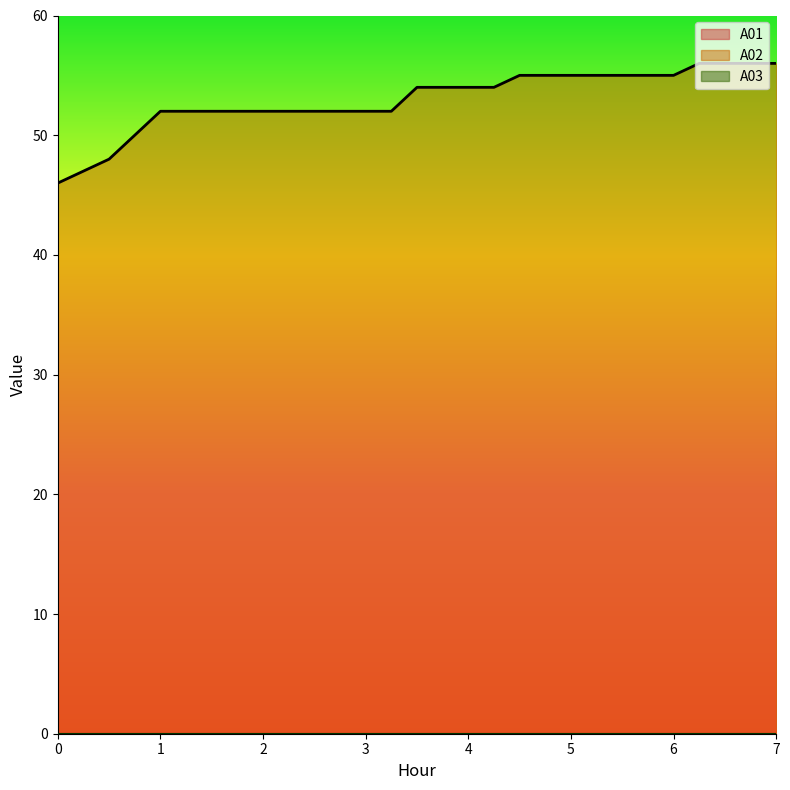

What is the difference between the maximum and second lowest values in the A02 series?

9